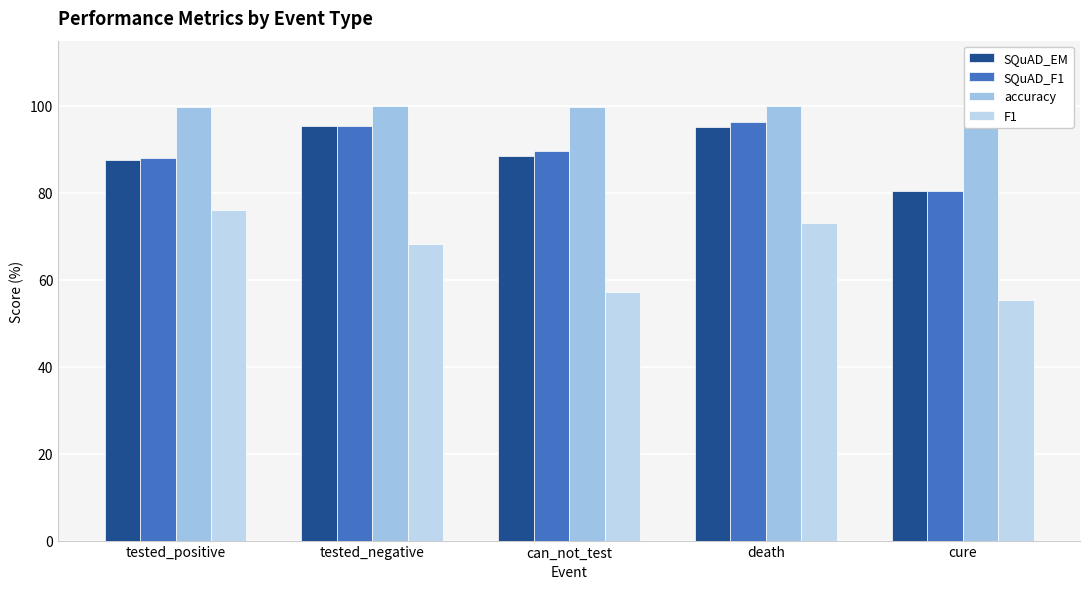

What is the approximate value of accuracy at cure?

97.9